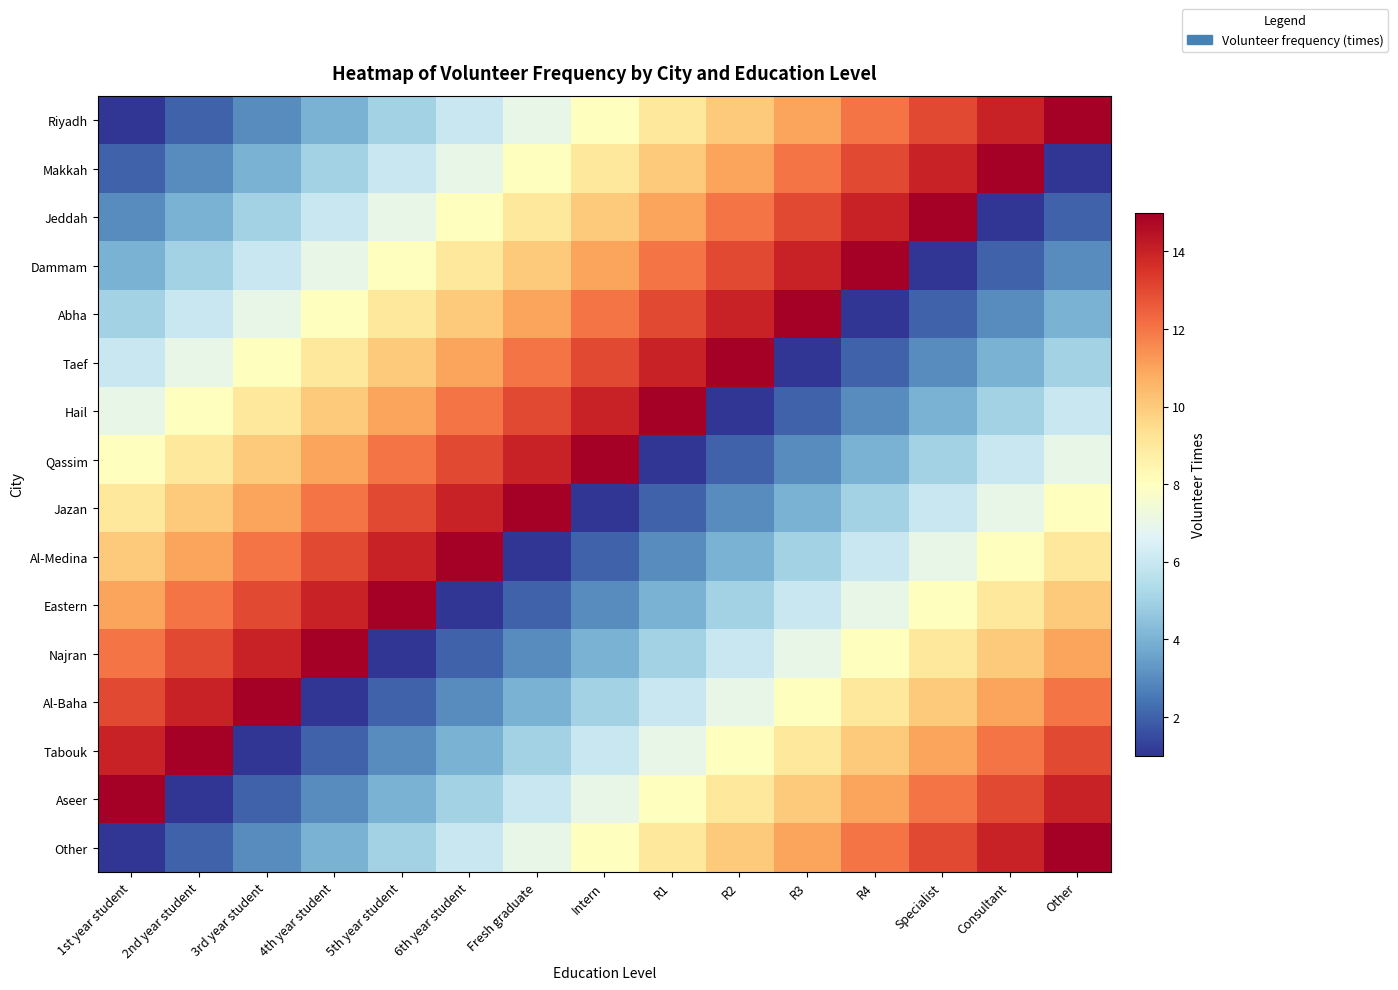

What is the total value across all series at Consultant?

134